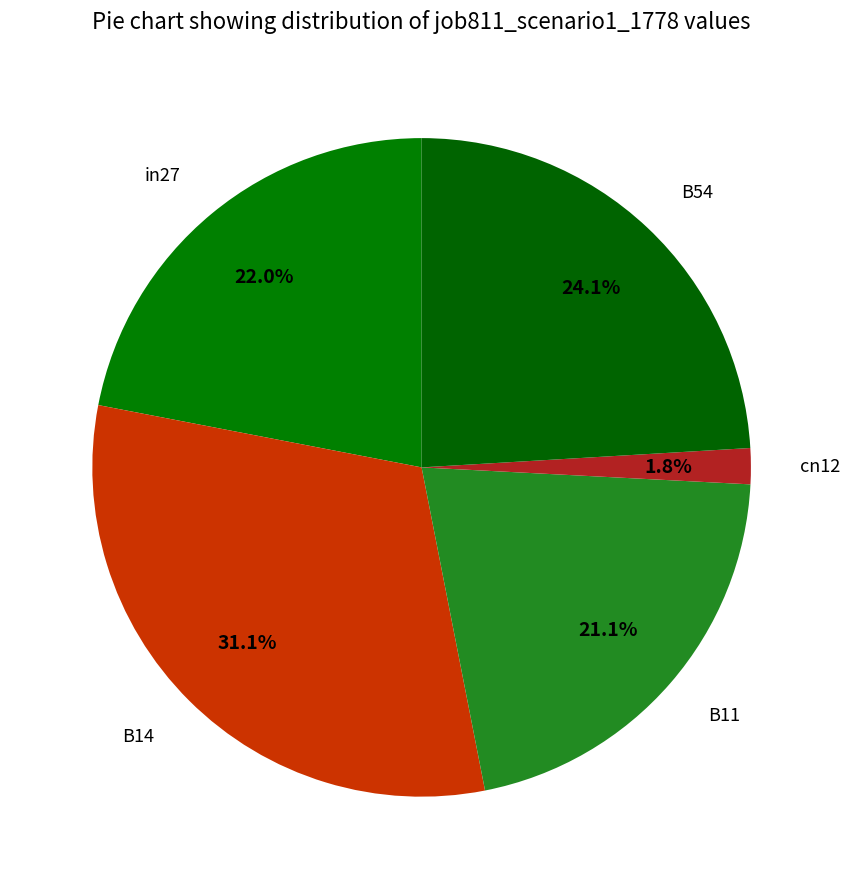

Count the number of slices in the pie.

5